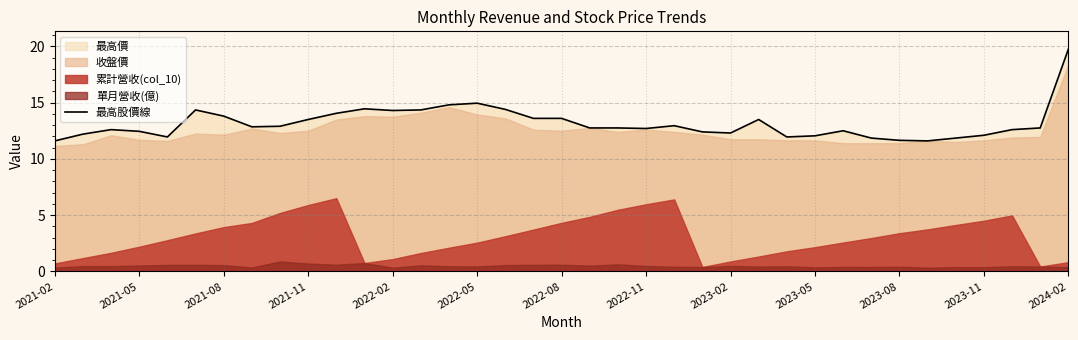

What is the difference between the maximum and minimum values?

8.2